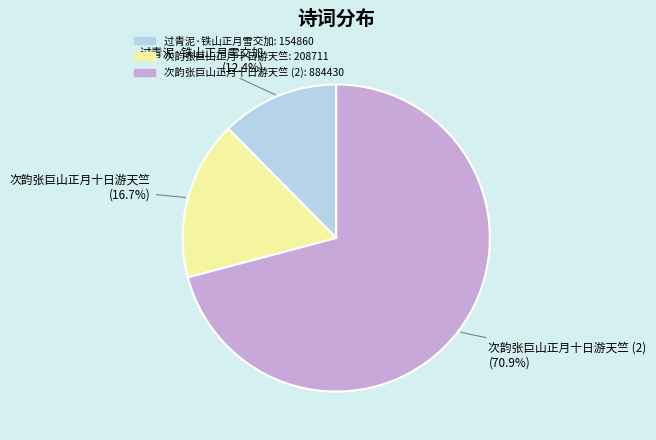

To the nearest percent, what is the average slice percentage?

33%